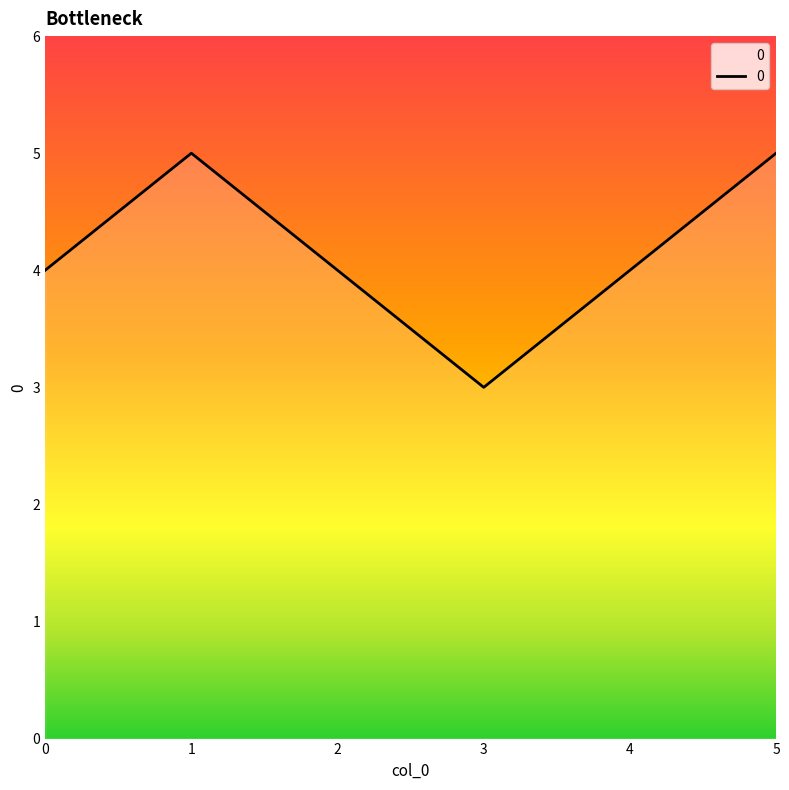

What is the sum of the values at 3 and 2?

7